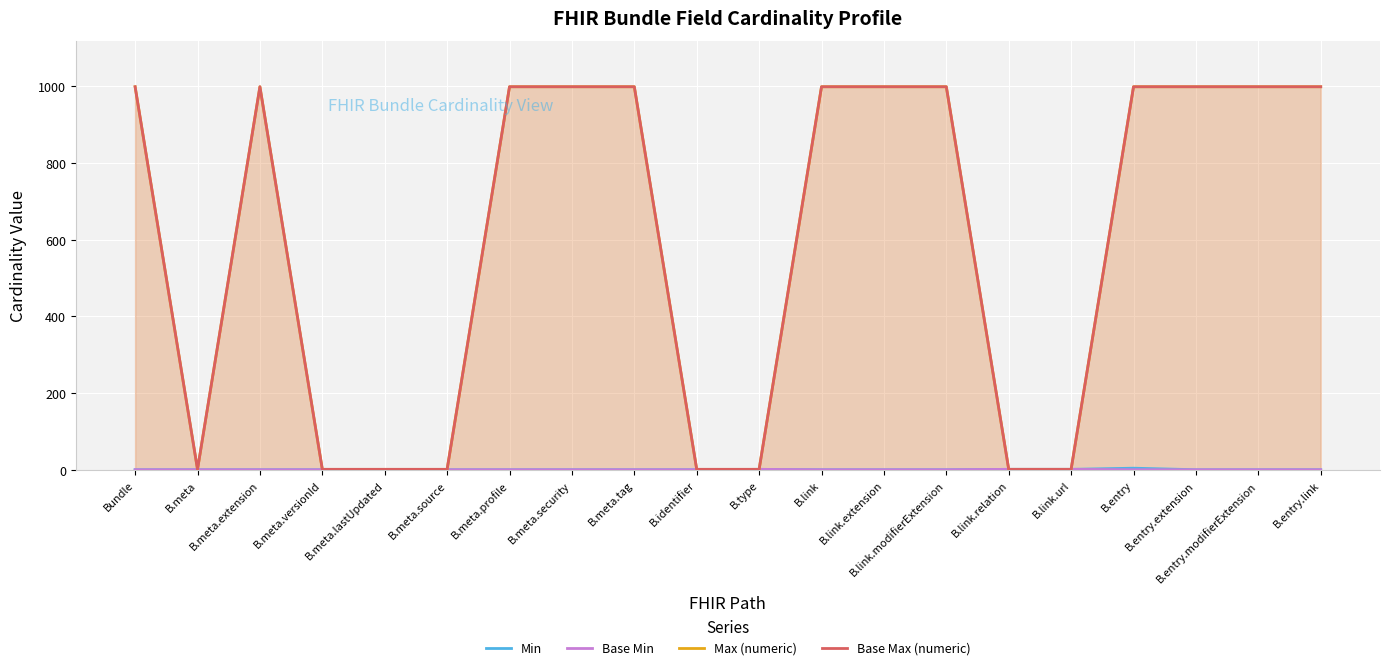

What are all the series names shown in the legend?

Min, Base Min, Max (numeric), Base Max (numeric)